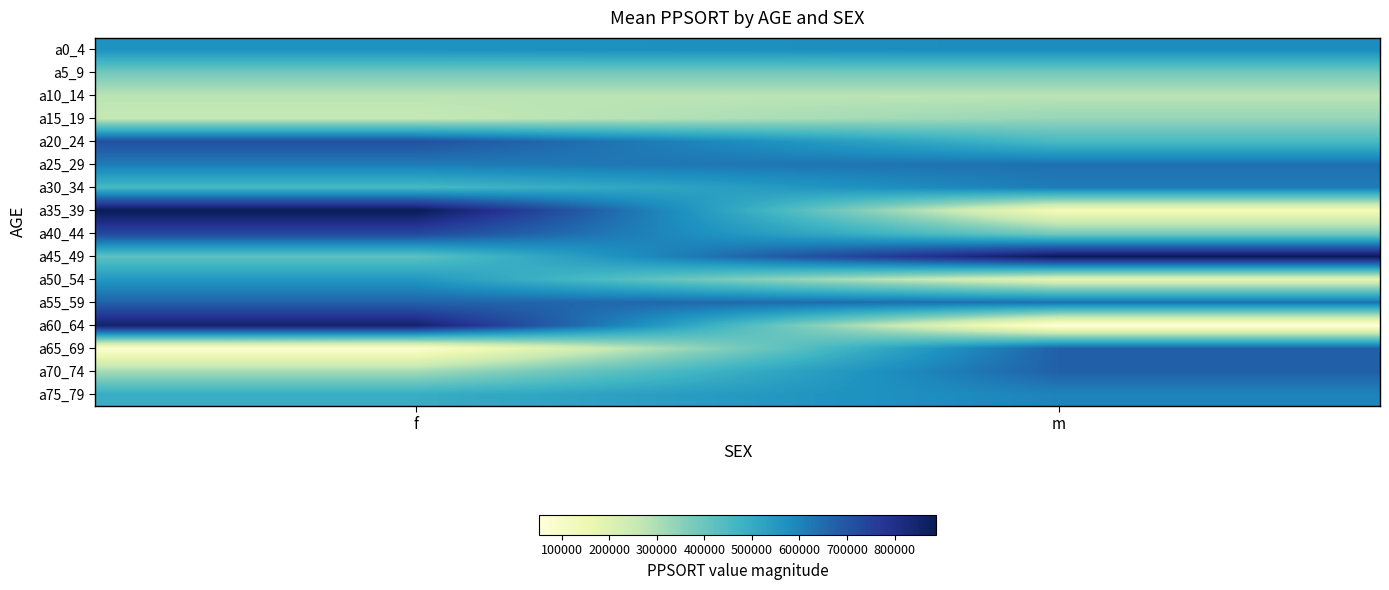

What is the smallest value displayed?

52352